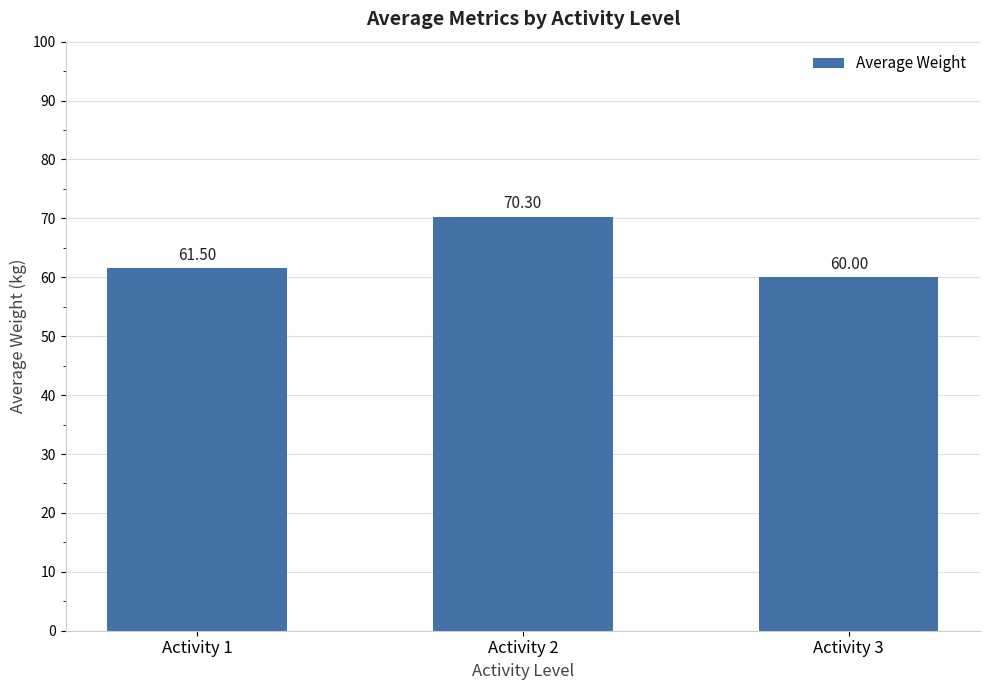

True or false: the data shows 70.3 at Activity 2.

True